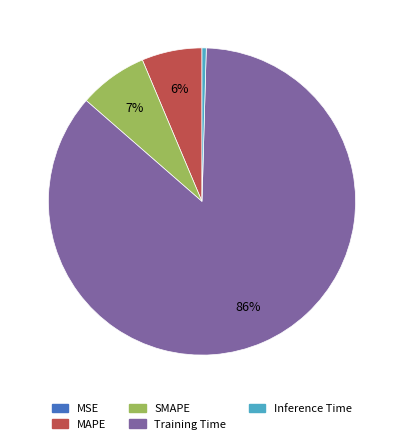

What is the largest slice in the pie chart?

Training Time